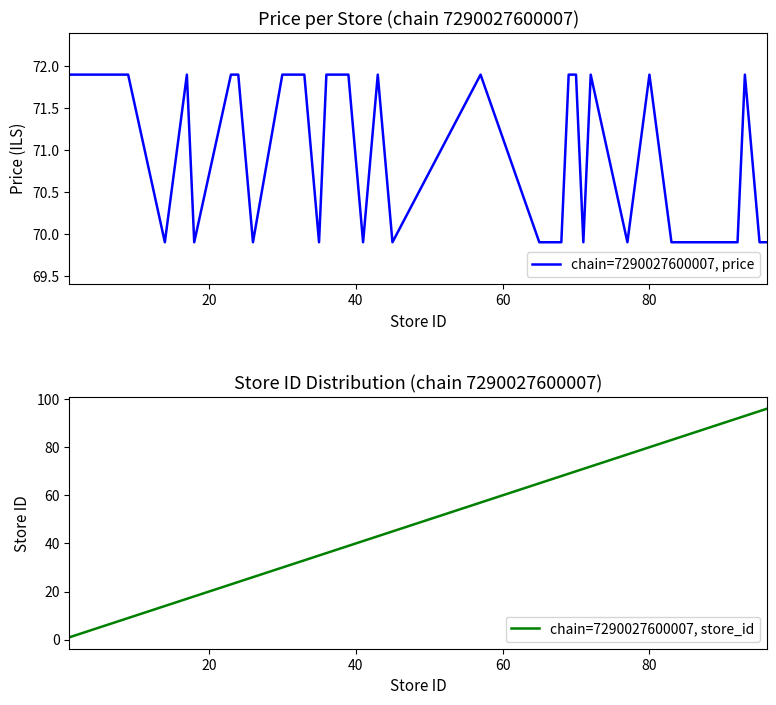

How many data points in chain=7290027600007, price are above 71?

23